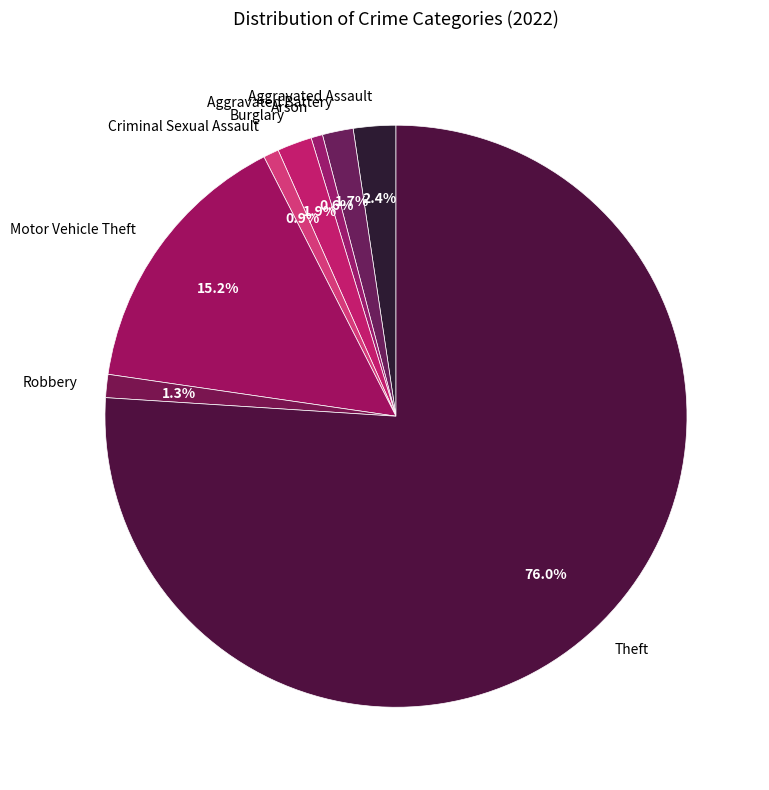

What is the total percentage of Robbery and Theft?

77.3%